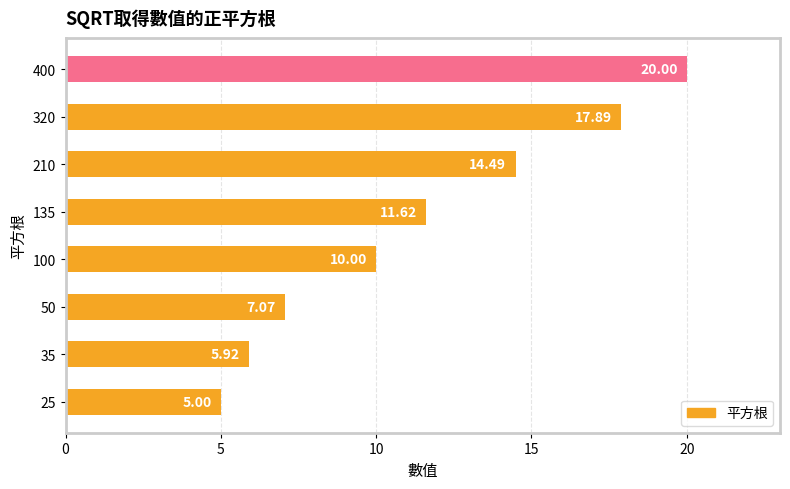

What is the change in value from 25 to 135?

+6.6